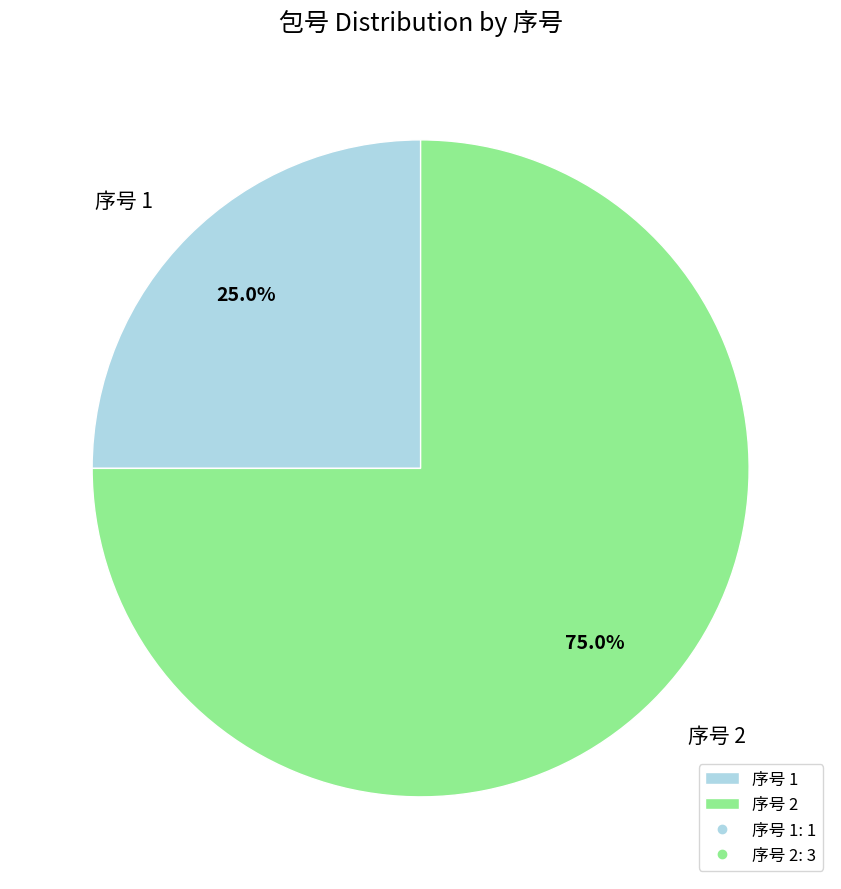

Is the sum of 序号 1 and 序号 2 greater than half?

Yes